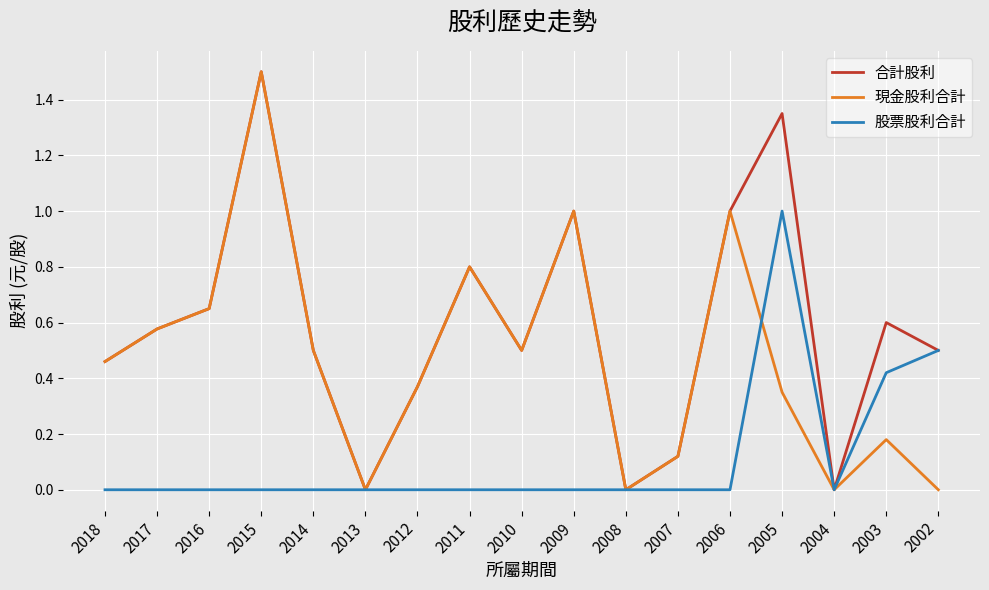

Which series has the largest total across all categories?

合計股利